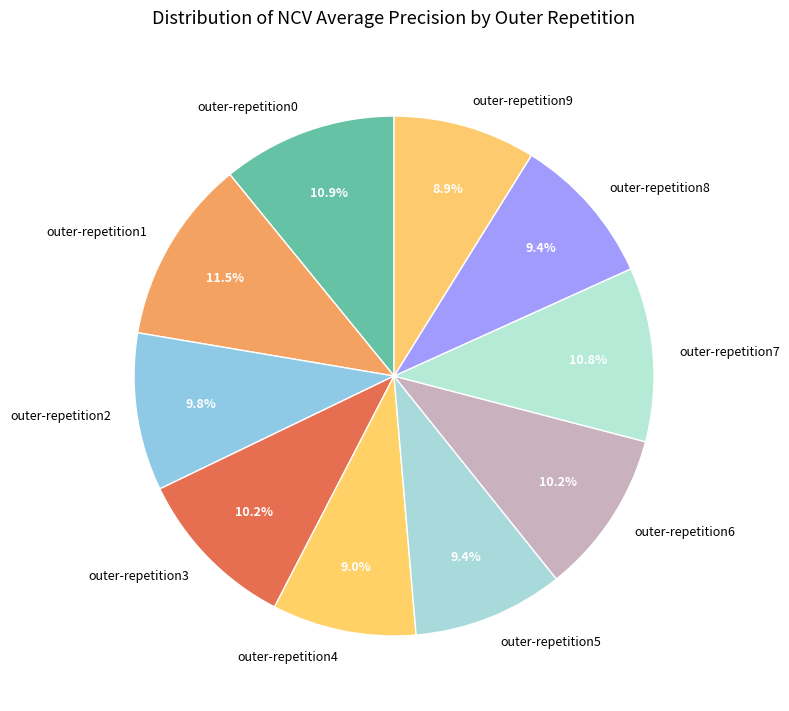

Count the number of slices in the pie.

10